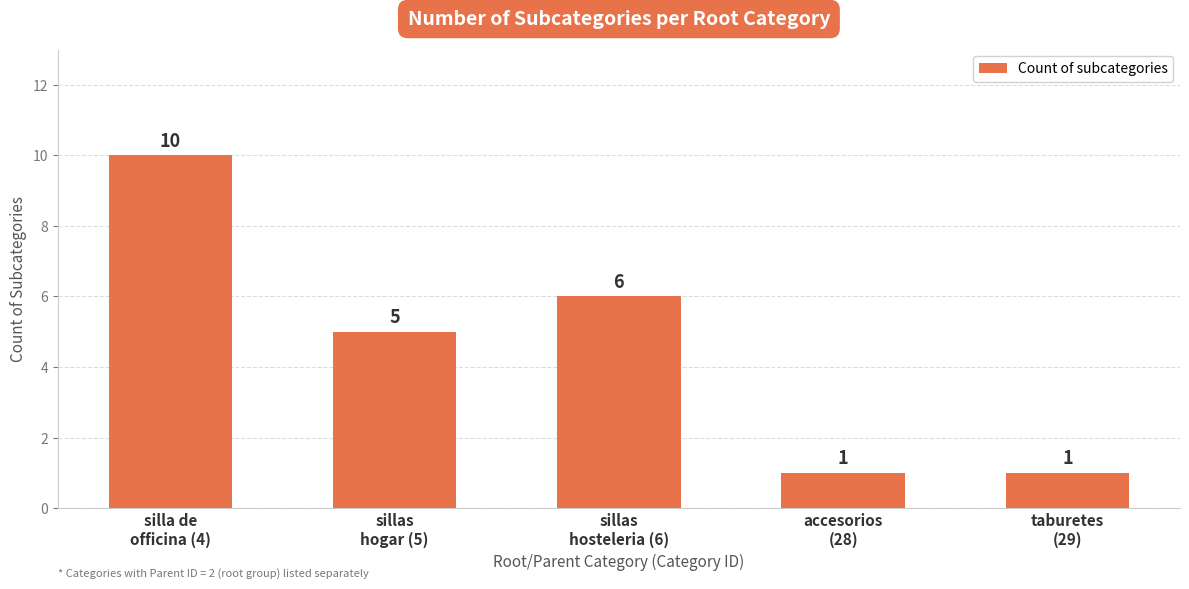

Which category has the highest value across all series?

silla de
officina (4)